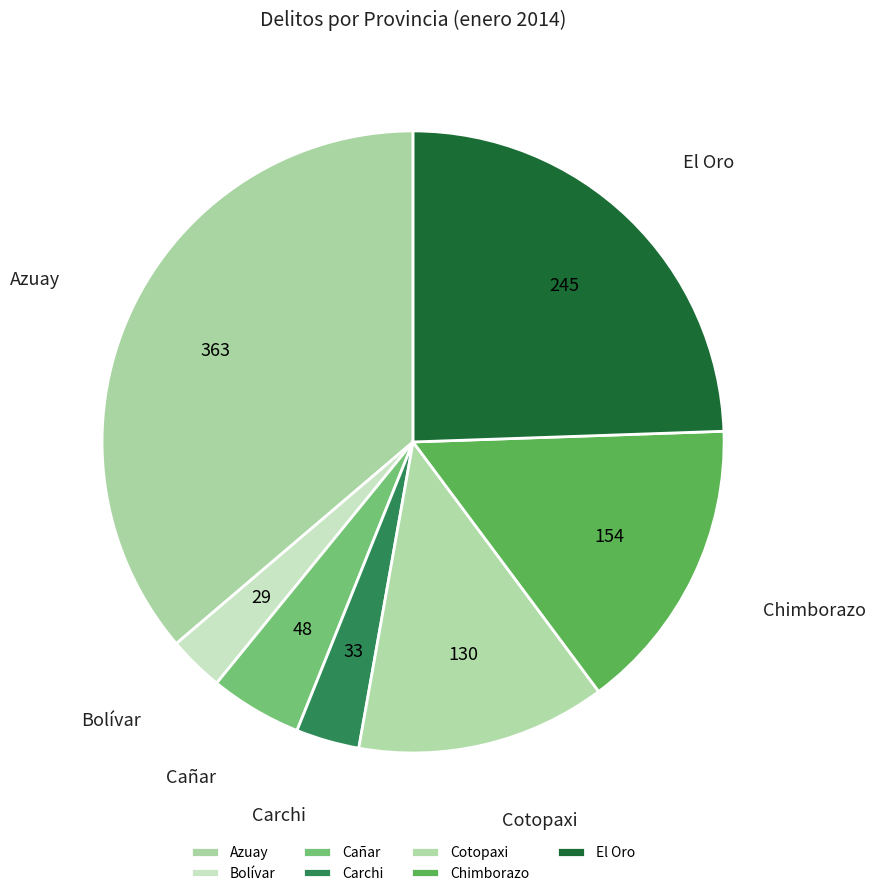

What is the largest slice in the pie chart?

Azuay